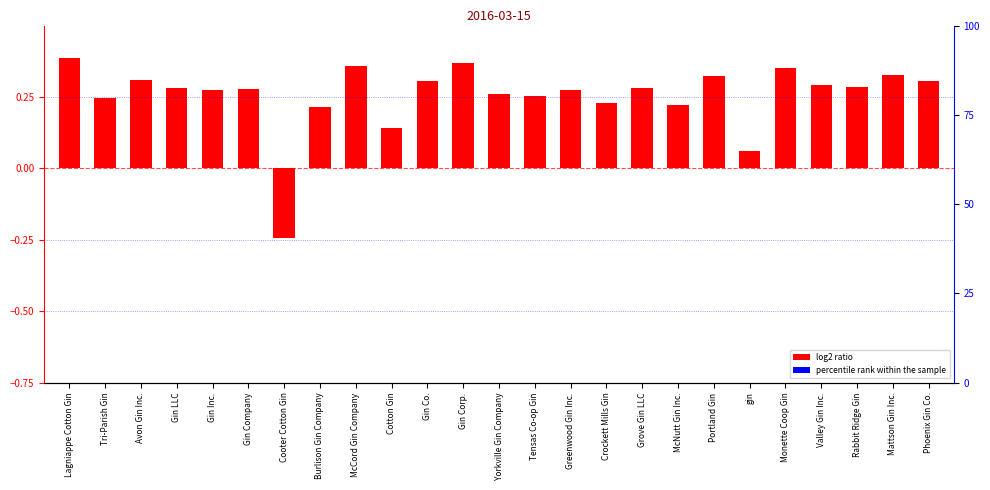

Are the bars grouped side by side (vs. stacked)?

No